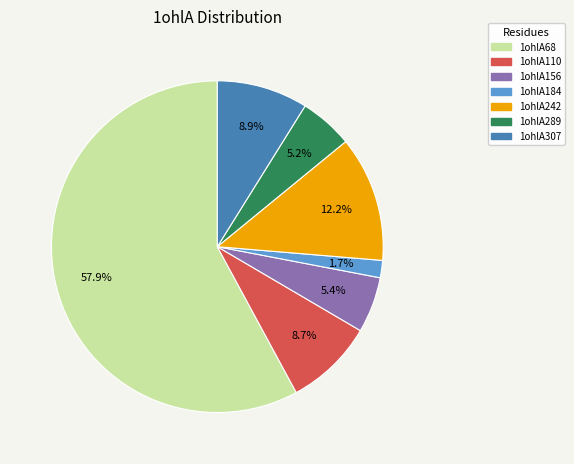

To the nearest percent, what is the average slice percentage?

14%